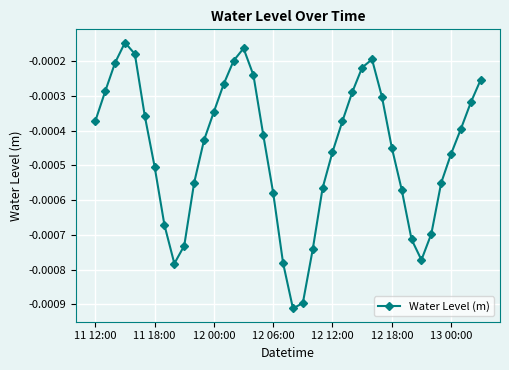

How many points are lower than both their immediate neighbors (excluding endpoints)?

3